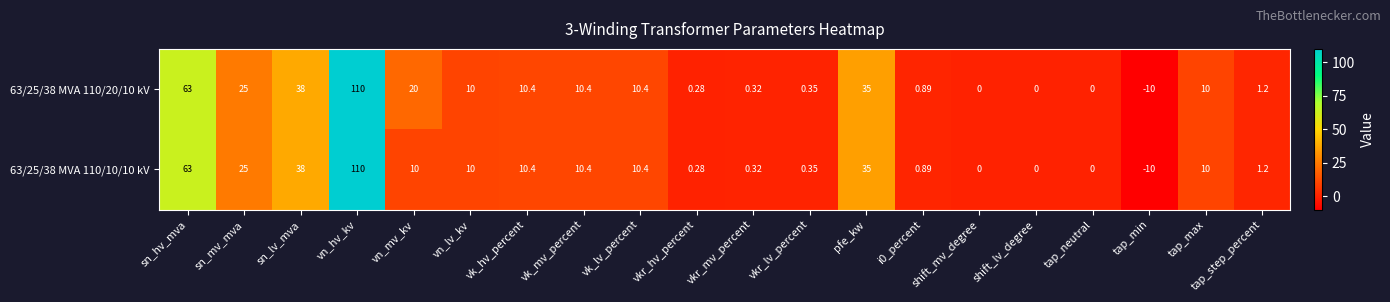

Is the value of 63/25/38 MVA 110/20/10 kV at i0_percent greater than the value of 63/25/38 MVA 110/10/10 kV at shift_lv_degree?

Yes